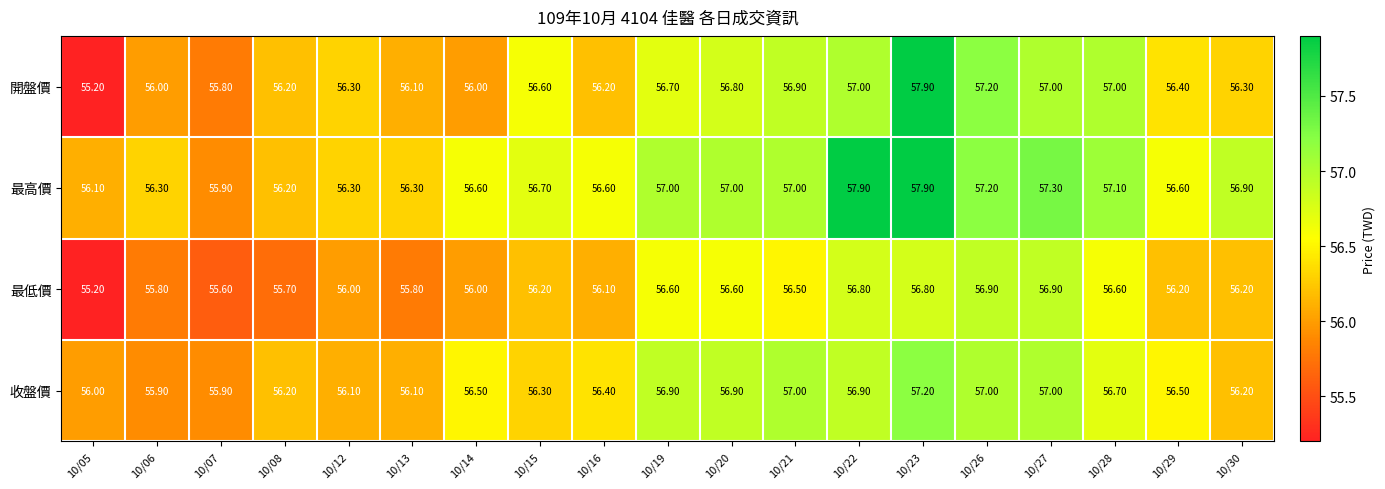

What is the difference between the maximum and minimum values in the 收盤價 series?

1.3